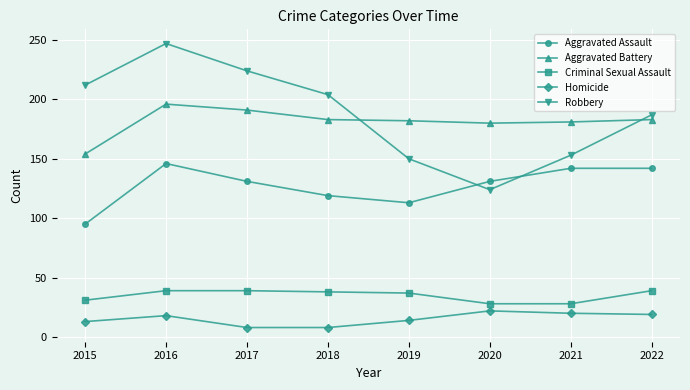

True or false: Robbery has a value of 111 at 2015.

False